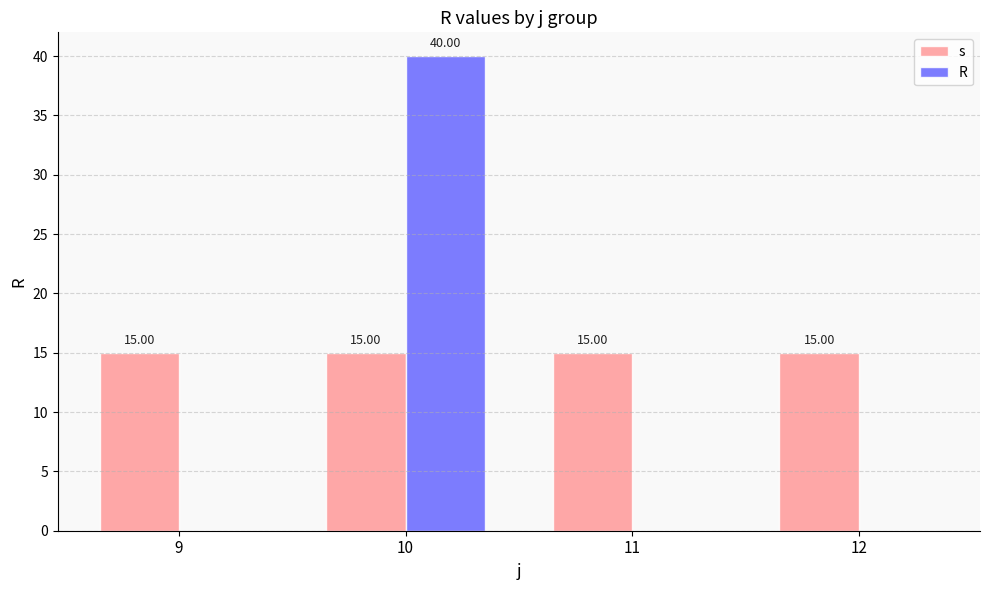

Reading right to left, what are all the values shown in this chart?

s: 12=15	11=15	10=15	9=15
R: 12=0	11=0	10=40	9=0